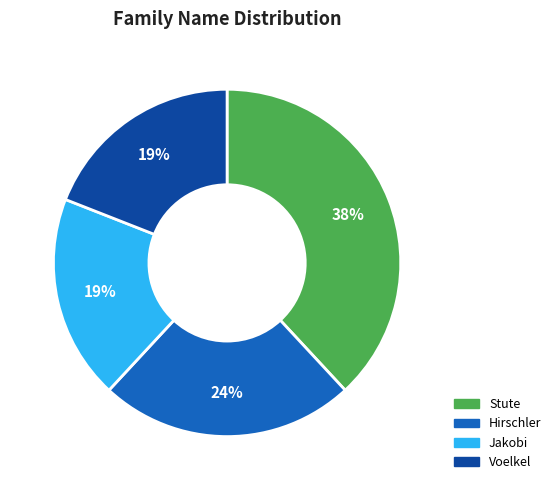

To the nearest percent, what is the average slice percentage?

25%